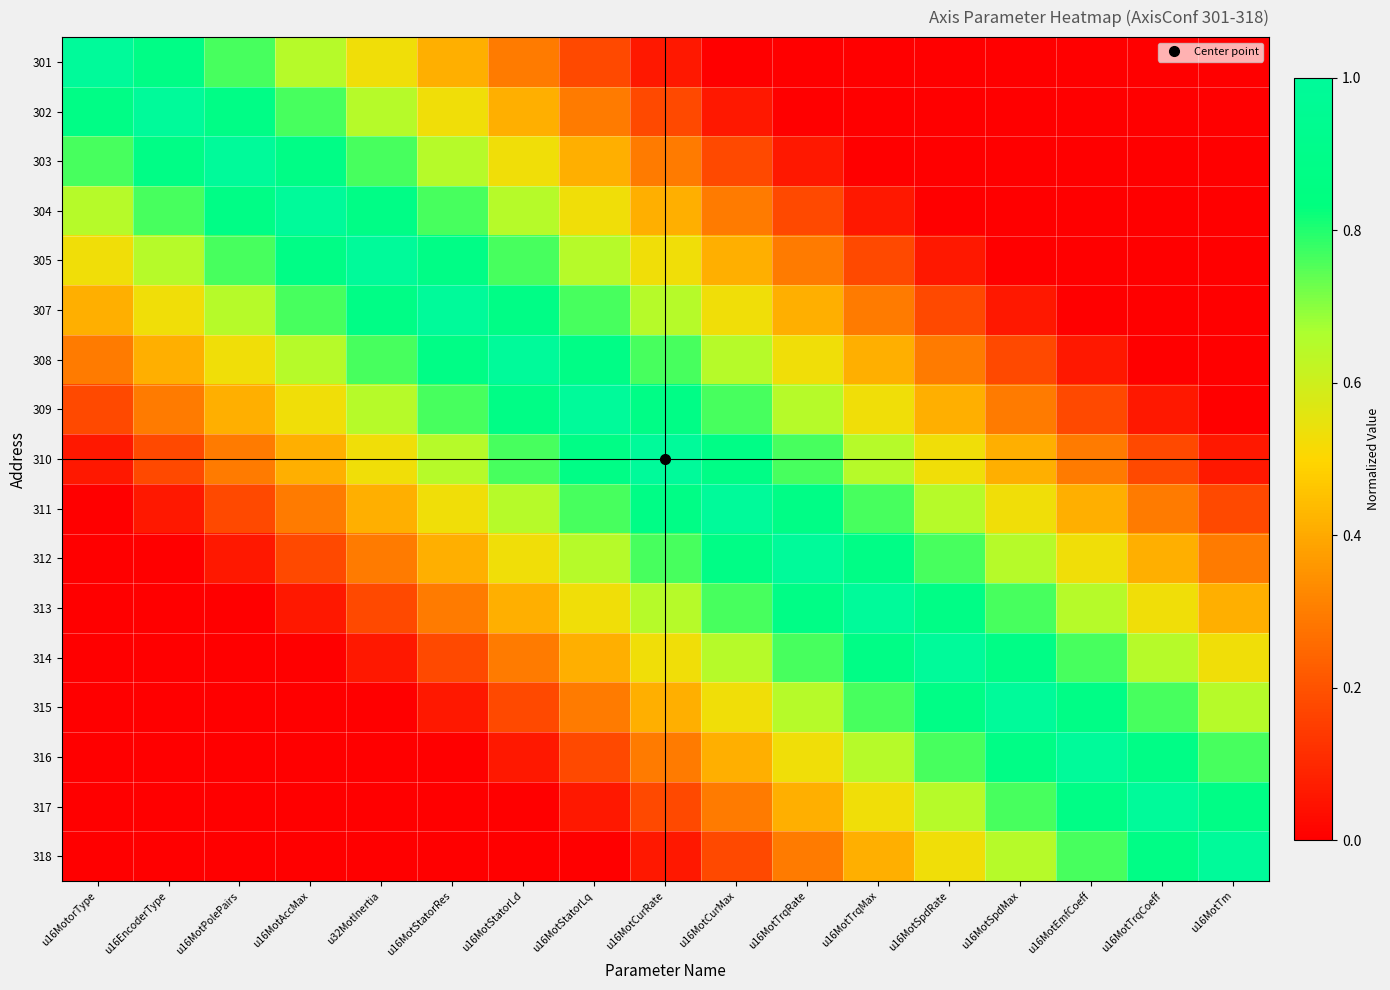

Between u16MotSpdMax and u16MotTrqMax, which is larger?

u16MotSpdMax